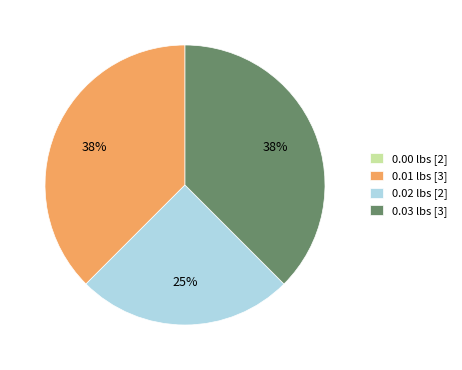

Does any single category account for the majority?

No